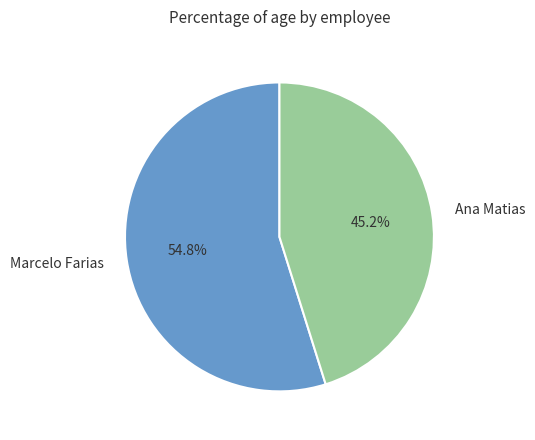

How many segments does this pie chart have?

2